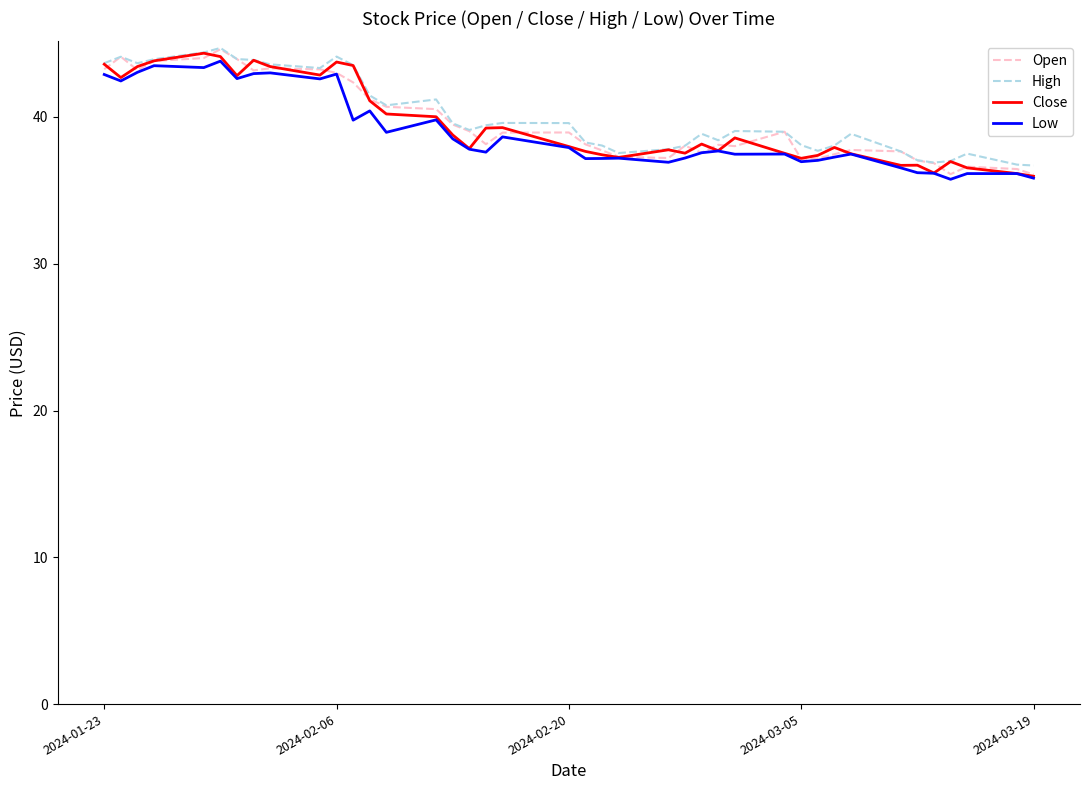

What is the minimum value for High?

36.7